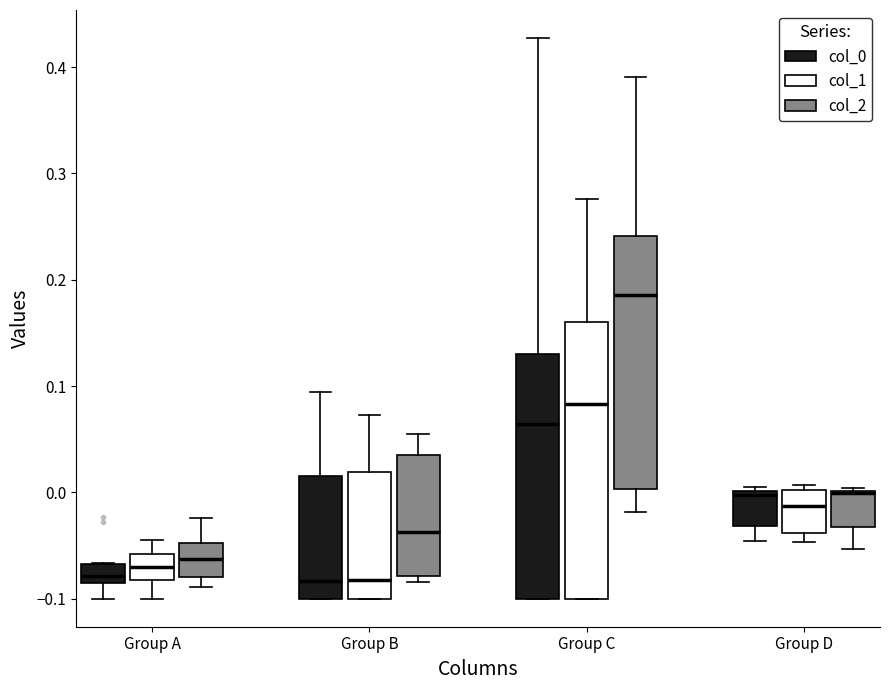

Reading left to right, read every box against the y-axis: the position of its median line, the range the box covers, and the ends of its whiskers. The values are not printed on the chart, so give them approximately, as read against the axis.

Group A (col_0): median -0.08, box -0.09 to -0.07, whiskers -0.10 to -0.07
Group A (col_1): median -0.07, box -0.08 to -0.06, whiskers -0.10 to -0.04
Group A (col_2): median -0.06, box -0.08 to -0.05, whiskers -0.09 to -0.02
Group B (col_0): median -0.08, box -0.10 to 0.02, whiskers -0.10 to 0.09
Group B (col_1): median -0.08, box -0.10 to 0.02, whiskers -0.10 to 0.07
Group B (col_2): median -0.04, box -0.08 to 0.03, whiskers -0.08 (just below the box's lower edge) to 0.05
Group C (col_0): median 0.06, box -0.10 to 0.13, whiskers -0.10 to 0.43
Group C (col_1): median 0.08, box -0.10 to 0.16, whiskers -0.10 to 0.28
Group C (col_2): median 0.19, box 0.00 to 0.24, whiskers -0.02 to 0.39
Group D (col_0): median 0.00 (just below the box's upper edge), box -0.03 to 0.00, whiskers -0.05 to 0.01
Group D (col_1): median -0.01, box -0.04 to 0.00, whiskers -0.05 to 0.01
Group D (col_2): median 0.00 (drawn on the box's upper edge), box -0.03 to 0.00, whiskers -0.05 to 0.00 (just above the box's upper edge)